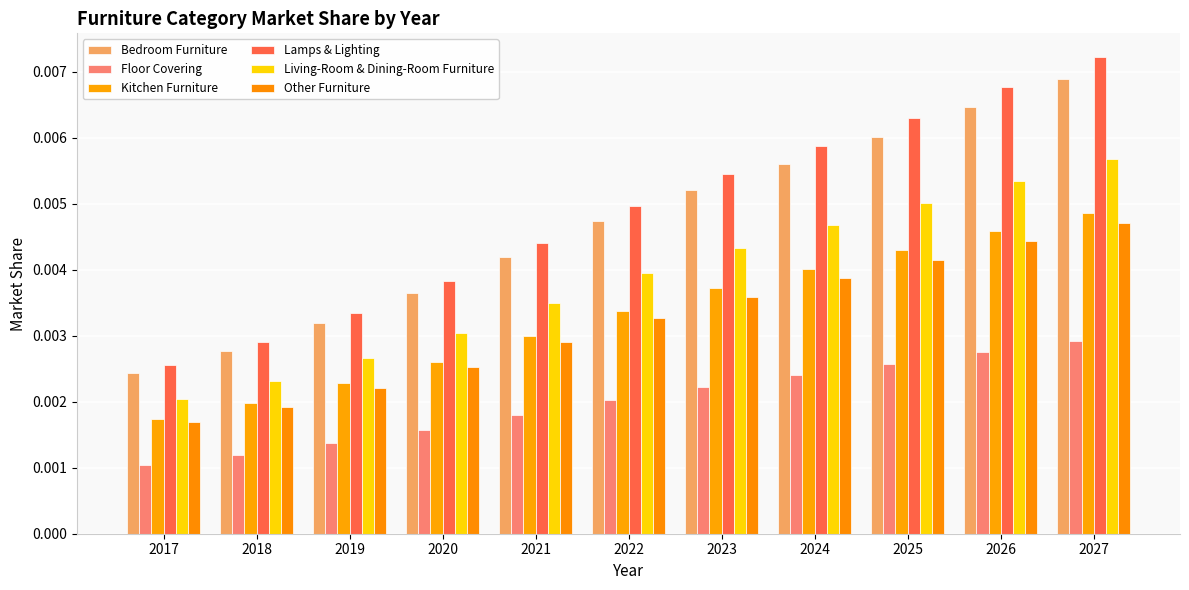

Rank the series at 2026 from lowest to highest value.

Floor Covering, Other Furniture, Kitchen Furniture, Living-Room & Dining-Room Furniture, Bedroom Furniture, Lamps & Lighting